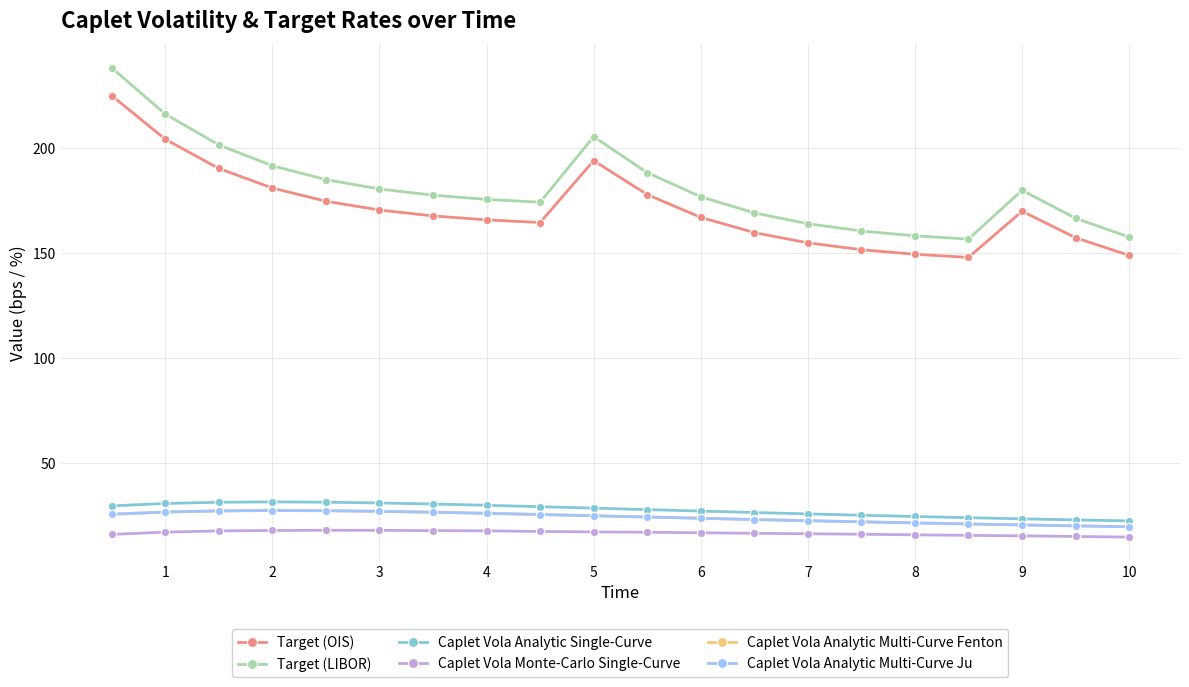

True or false: Target (LIBOR) has more than 0 points higher than both neighbors.

True